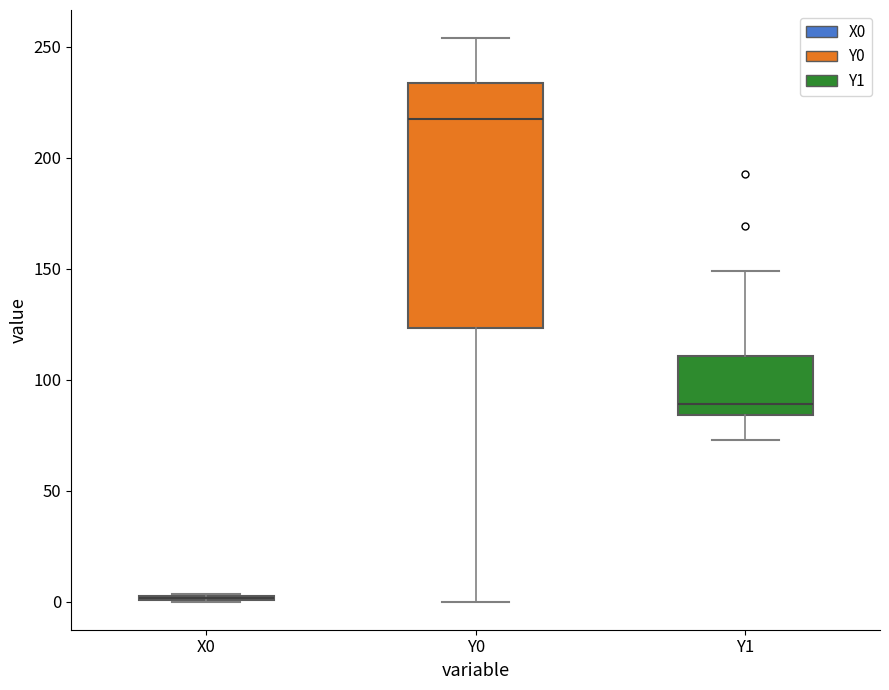

Which box is the tallest, from its lower edge to its upper edge?

Y0